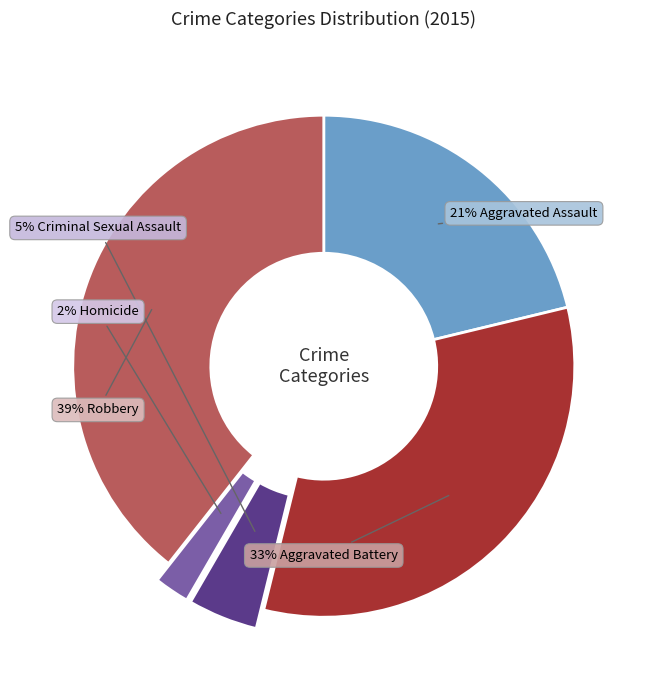

To the nearest percent, what is the difference between the largest and smallest slice percentages?

37%